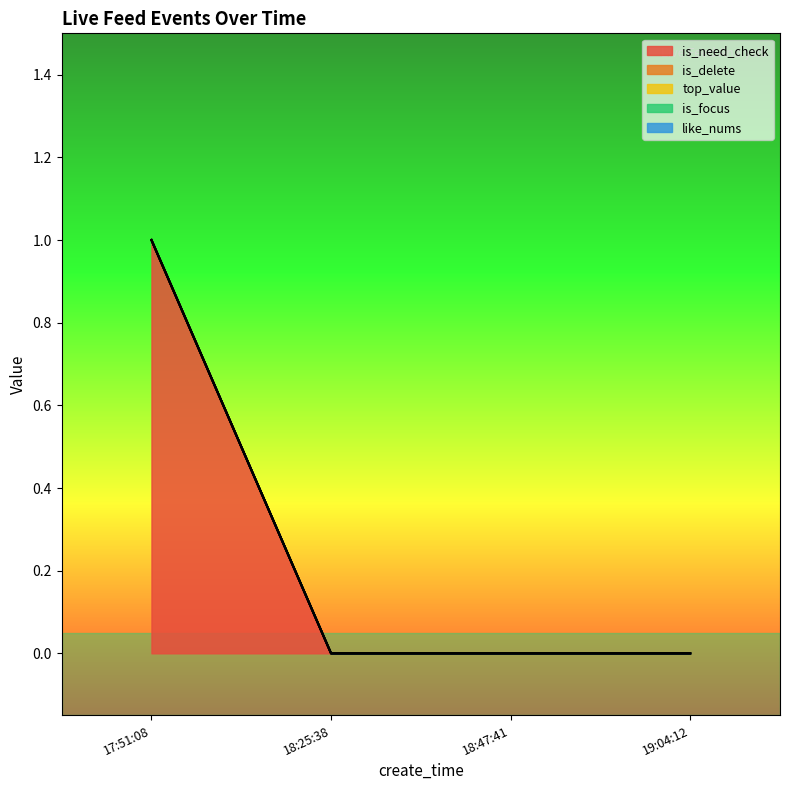

Reading right to left, extract all data points from this chart.

is_need_check: 2023-08-21 19:04:12=0	2023-08-21 18:47:41=0	2023-08-21 18:25:38=0	2023-08-21 17:51:08=1
is_delete: 2023-08-21 19:04:12=0	2023-08-21 18:47:41=0	2023-08-21 18:25:38=0	2023-08-21 17:51:08=0
top_value: 2023-08-21 19:04:12=0	2023-08-21 18:47:41=0	2023-08-21 18:25:38=0	2023-08-21 17:51:08=0
is_focus: 2023-08-21 19:04:12=0	2023-08-21 18:47:41=0	2023-08-21 18:25:38=0	2023-08-21 17:51:08=0
like_nums: 2023-08-21 19:04:12=0	2023-08-21 18:47:41=0	2023-08-21 18:25:38=0	2023-08-21 17:51:08=0